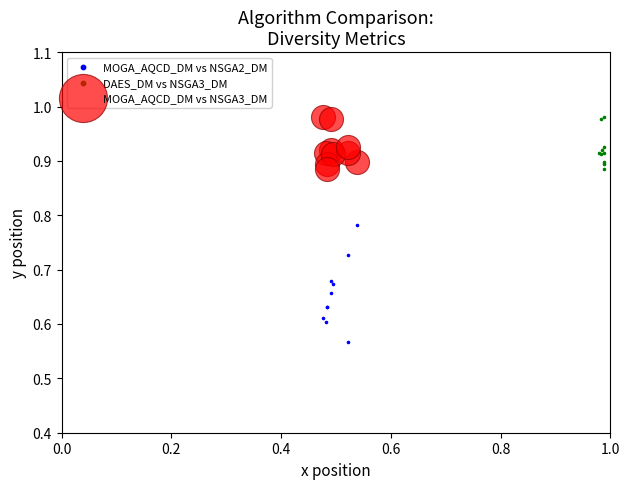

Which series contains the lowest Y value?

MOGA_AQCD_DM vs NSGA2_DM